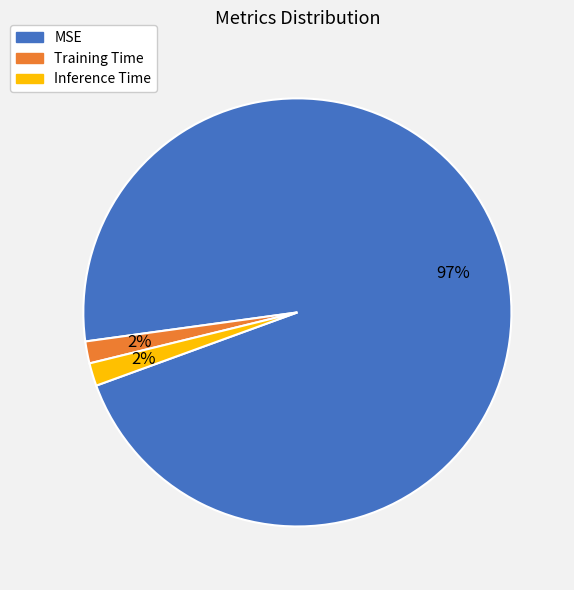

Does Training Time represent more than half of the total?

No